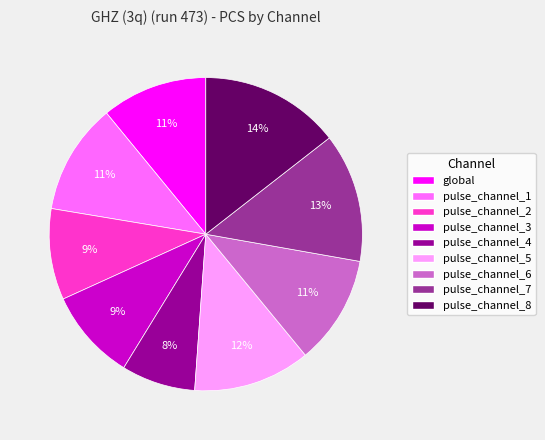

Which slice is the largest?

pulse_channel_8